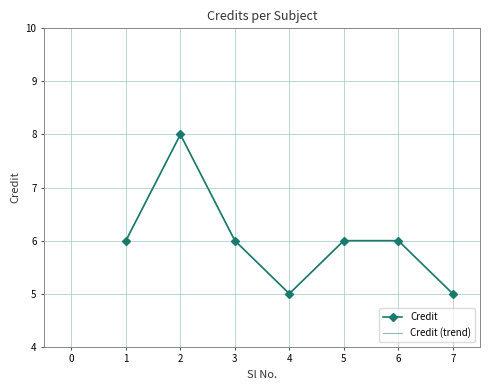

Between 2 and 4, which series saw the biggest shift?

Credit